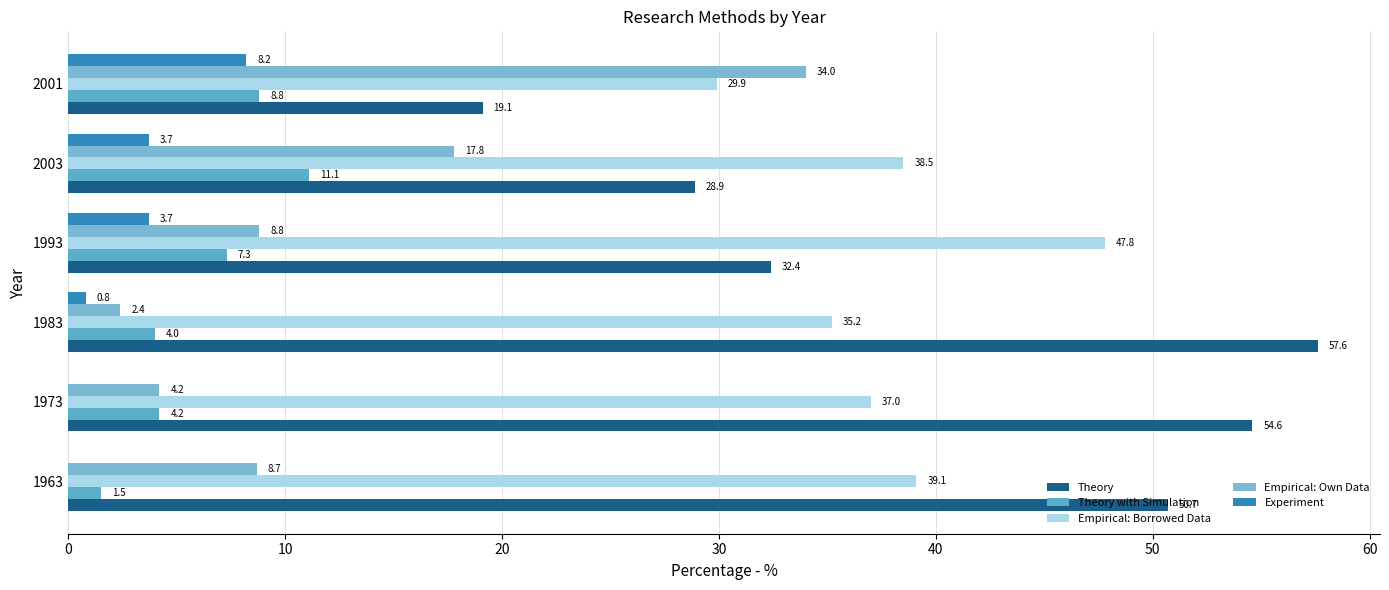

Count the number of categories in the chart.

6